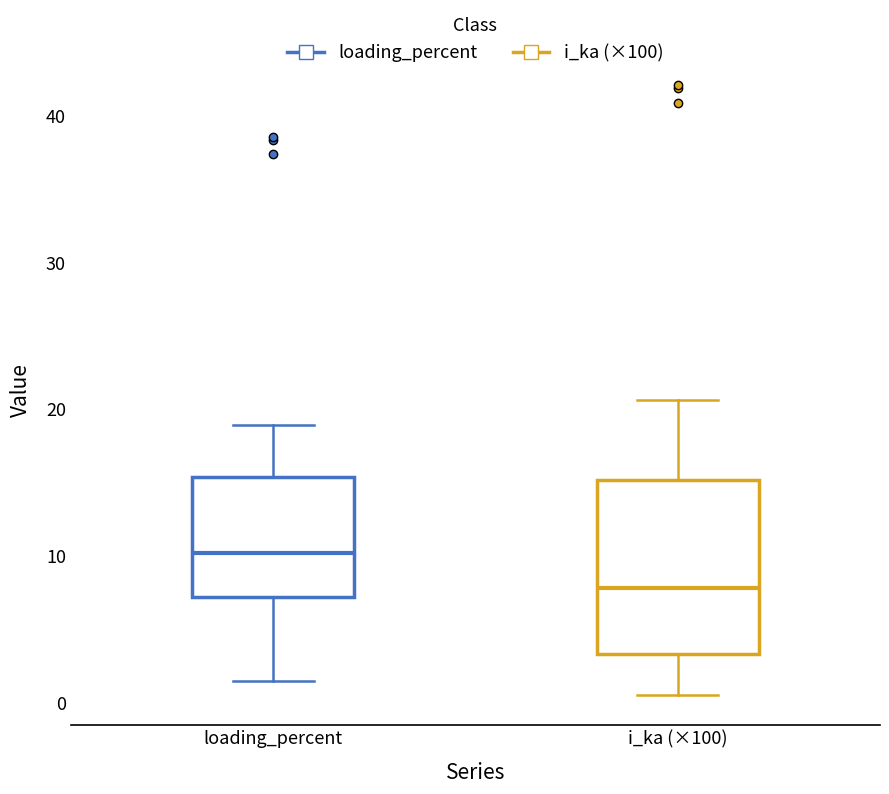

Reading left to right, transcribe this box plot: for each box, give where its median line is, the range the box spans, and where its two whiskers end, as read against the y-axis. The values are not printed on the chart, so give them approximately, as read against the axis.

loading_percent: median 10, box 7 to 15, whiskers 1 to 19
i_ka (×100): median 8, box 3 to 15, whiskers 1 to 21